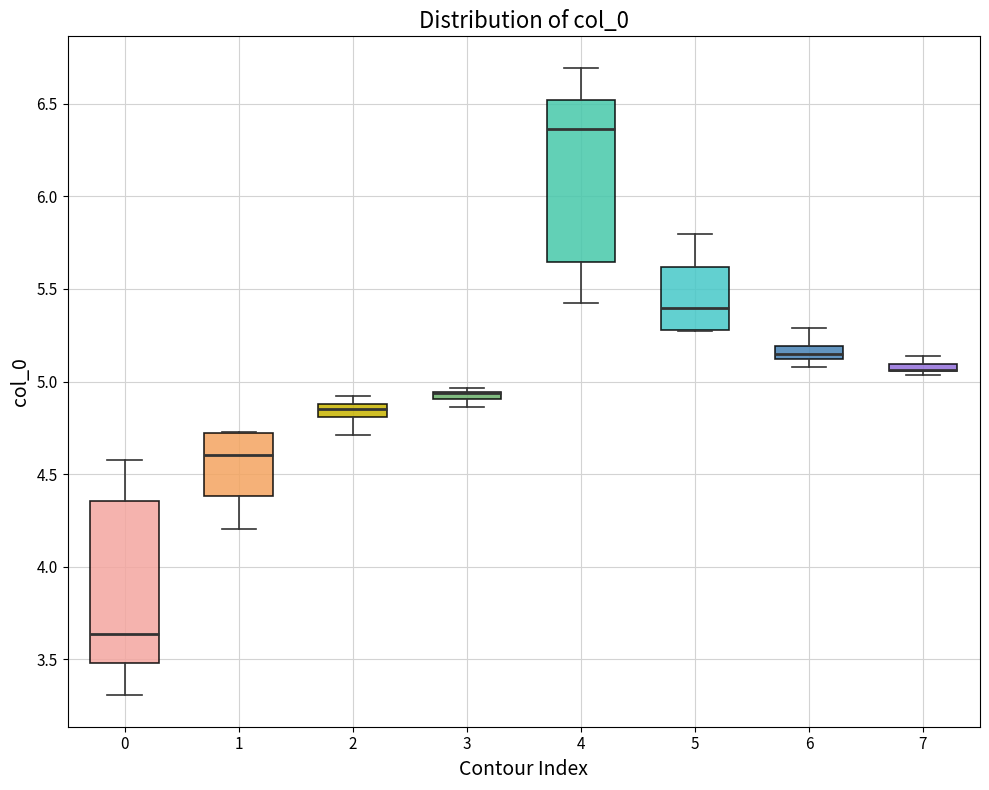

Where is the lower edge of the box at x = 5 on the y-axis? The values are not printed on the chart, so give them approximately, as read against the axis.

5.30